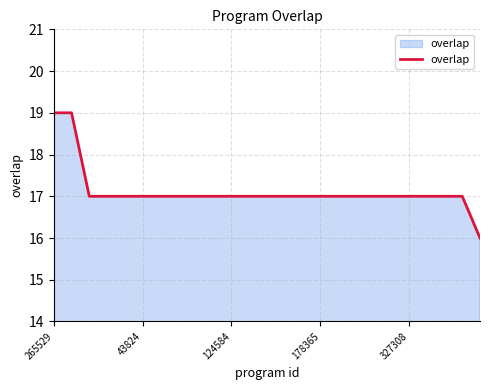

Does the chart display data point markers on the line(s)?

No